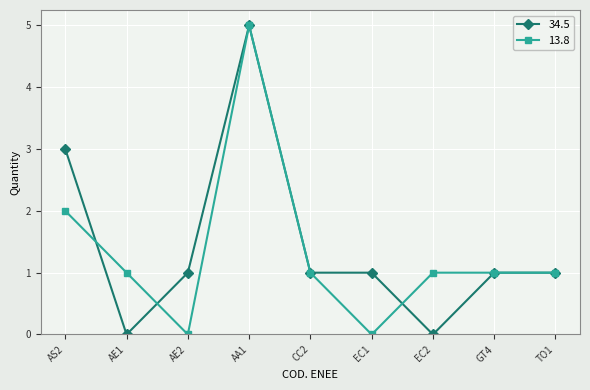

Is the value of 13.8 at AE2 greater than the value of 34.5 at AE2?

No